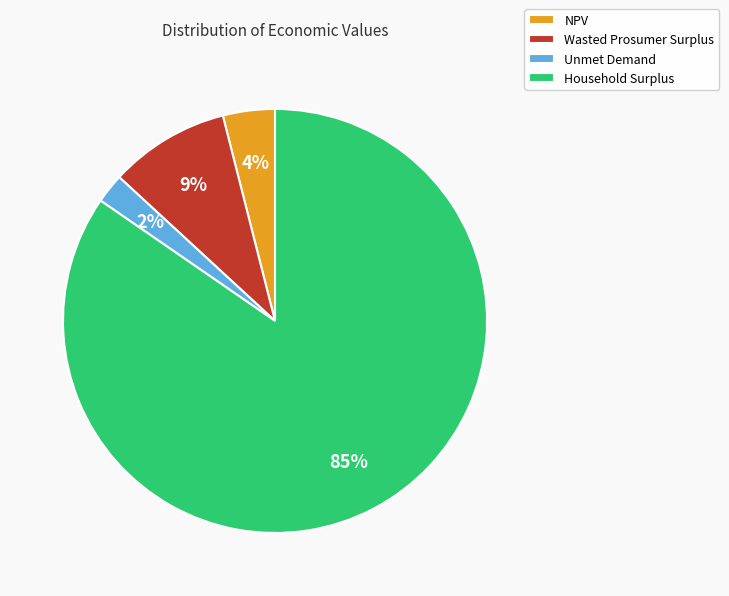

To the nearest percent, what is the average slice percentage?

25%